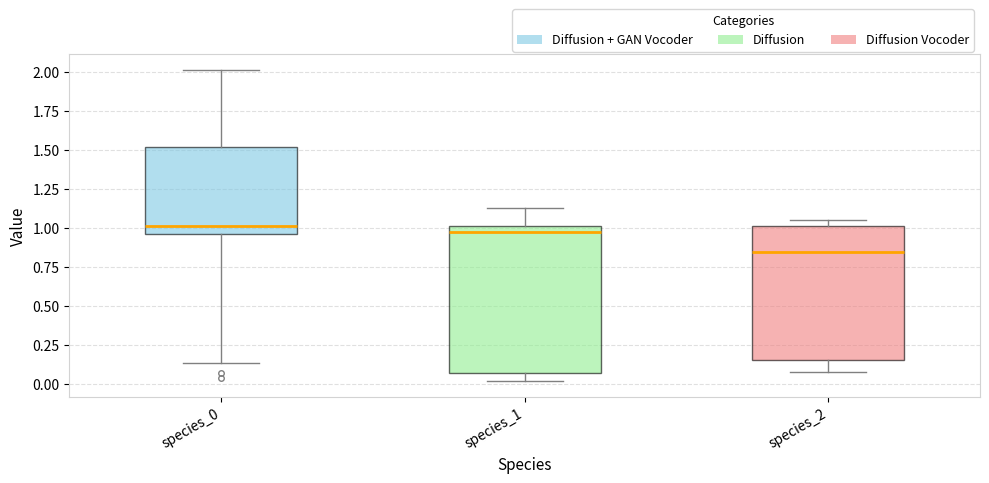

Reading left to right, read every box against the y-axis: the position of its median line, the range the box covers, and the ends of its whiskers. The values are not printed on the chart, so give them approximately, as read against the axis.

species_0: median 1.00, box 0.95 to 1.50, whiskers 0.15 to 2.00
species_1: median 0.95, box 0.10 to 1.00, whiskers 0.00 to 1.15
species_2: median 0.85, box 0.15 to 1.00, whiskers 0.10 to 1.05